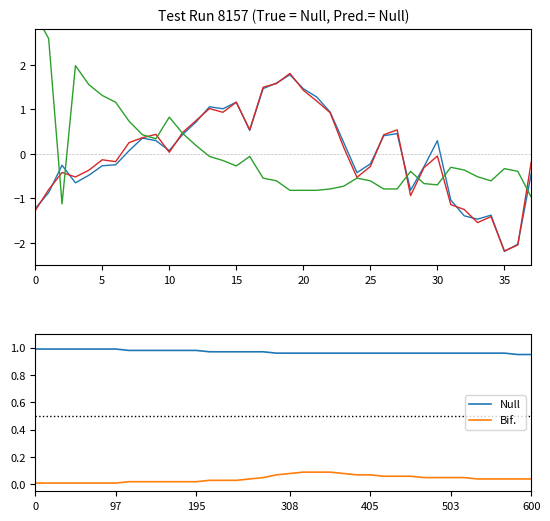

Is it true that TDD_CLSPRC equals -0.2 at 28?

False